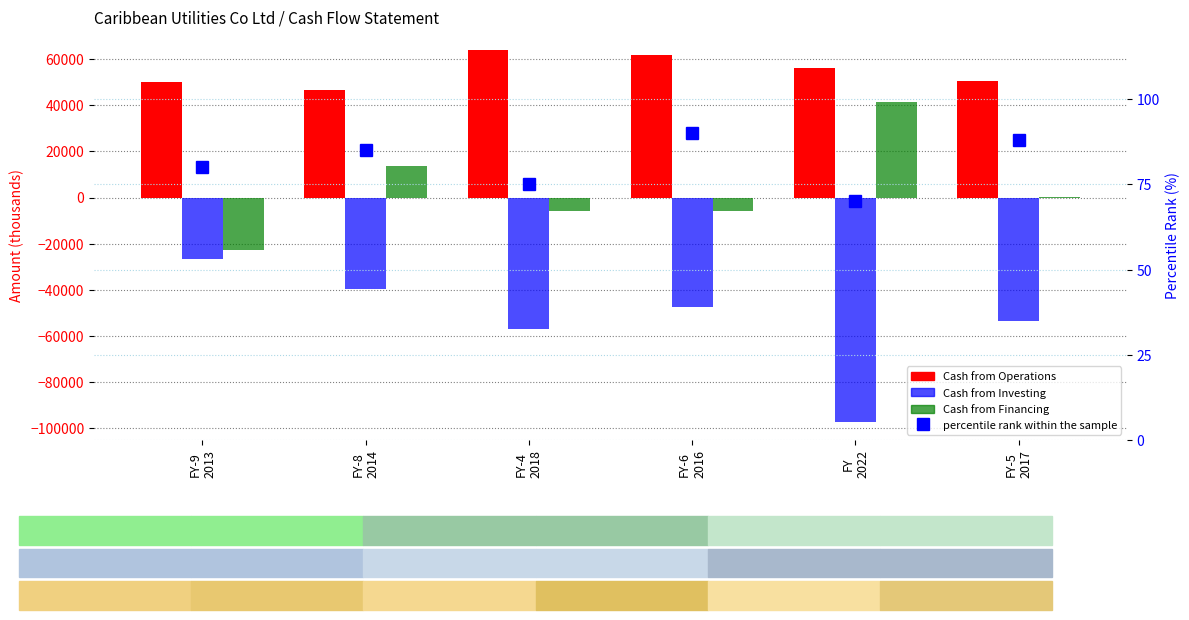

True or false: Cash from Investing has a value of -23840 at FY-6
2016.

False